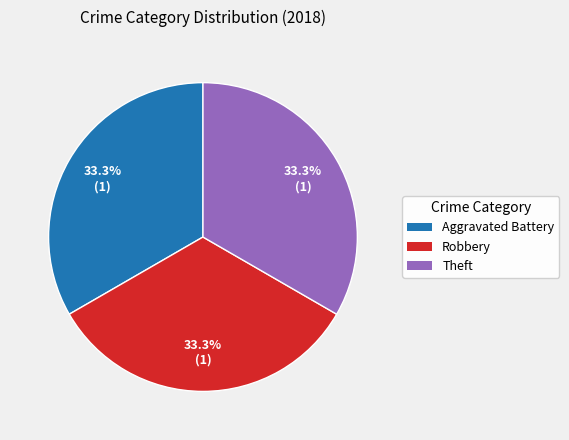

Is there a majority slice in this chart?

No